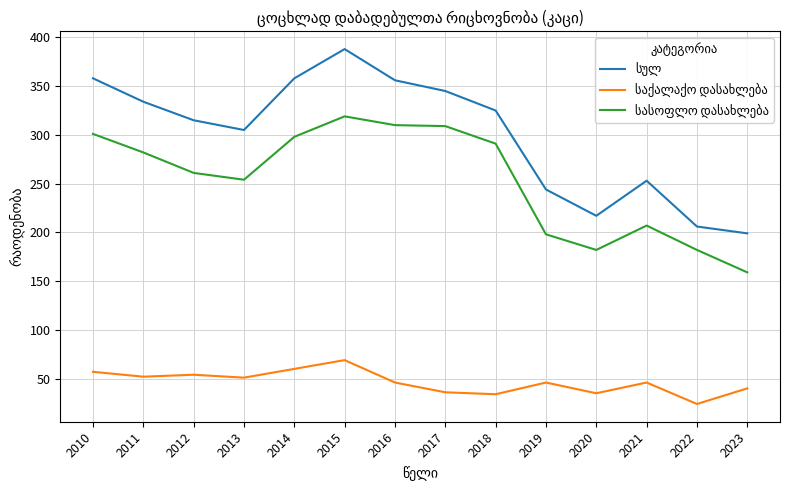

How many lines are shown in the chart?

3